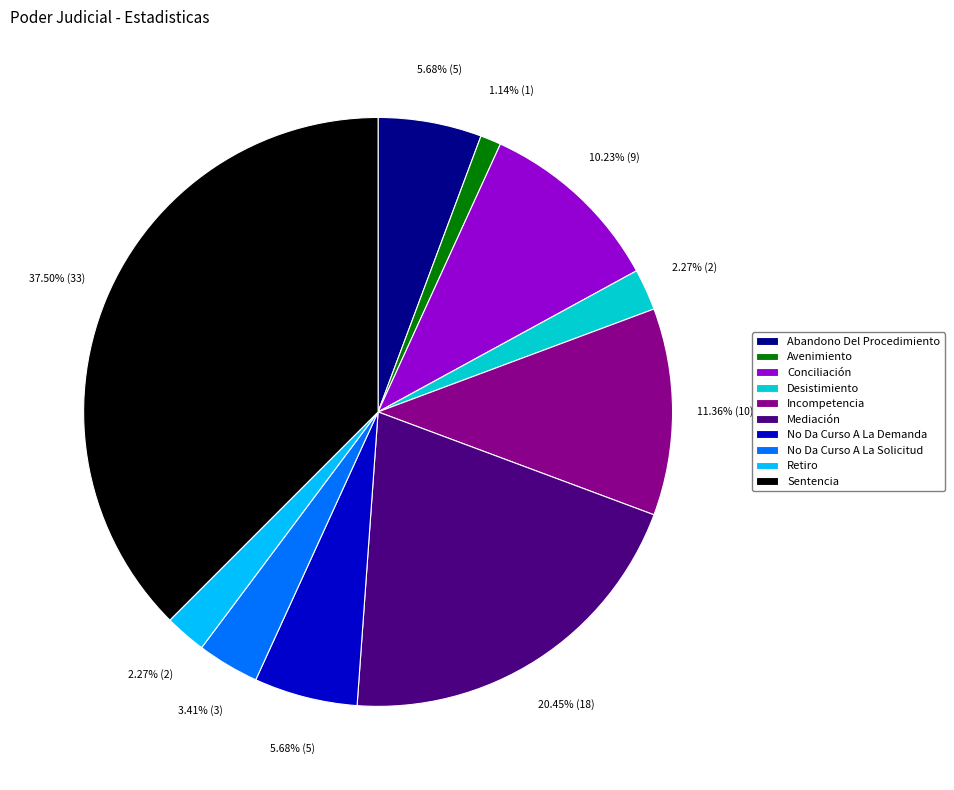

Do No Da Curso A La Demanda and Abandono Del Procedimiento together represent more than half of the pie?

No